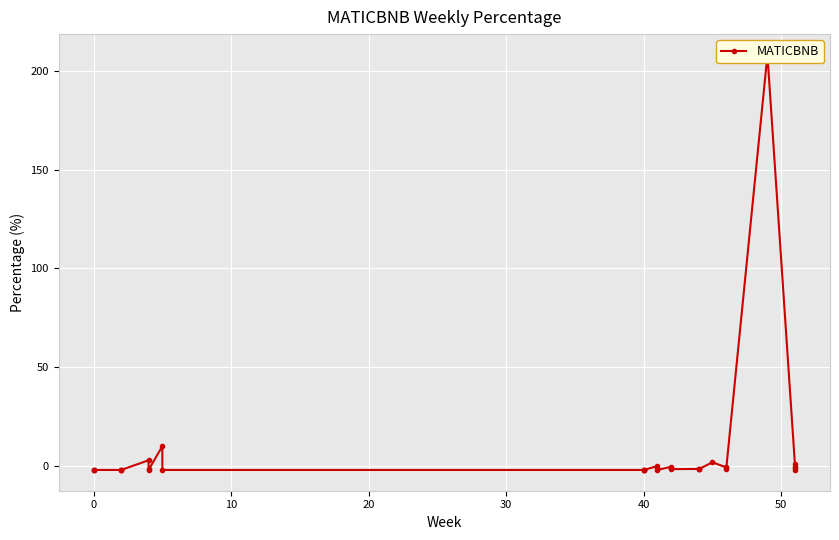

What is the value of the 29th point from the left?

208.0